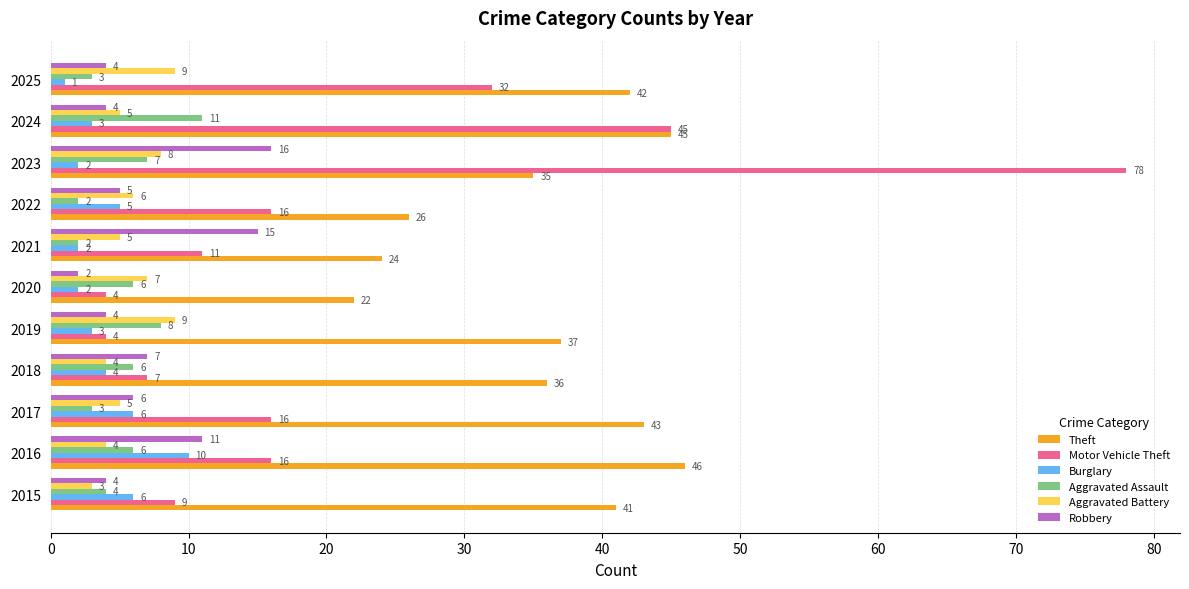

The Aggravated Battery series shows 1 at 2024. True or false?

False